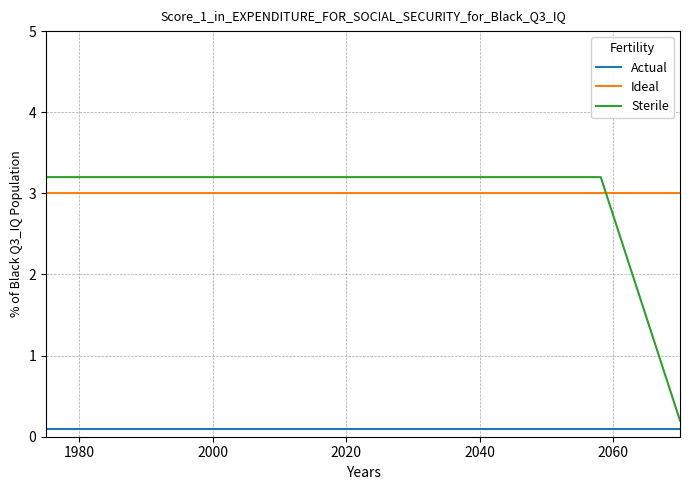

Does the chart have visible grid lines?

Yes